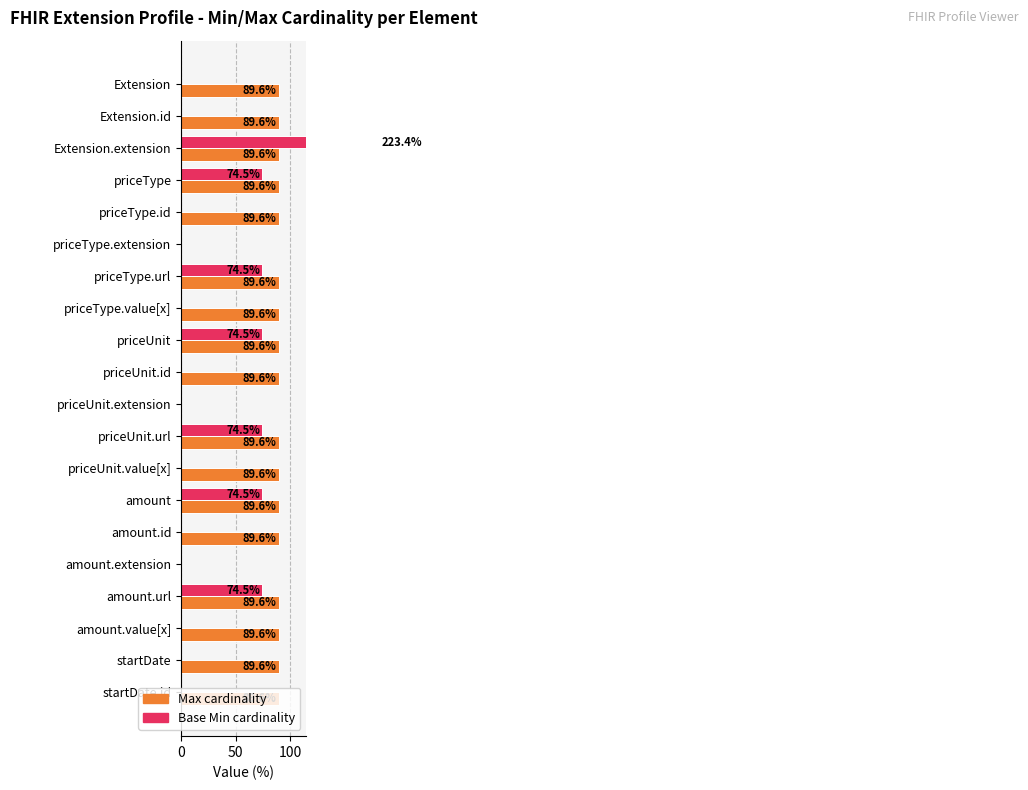

What is the difference between the maximum and minimum values in the Max series?

89.6